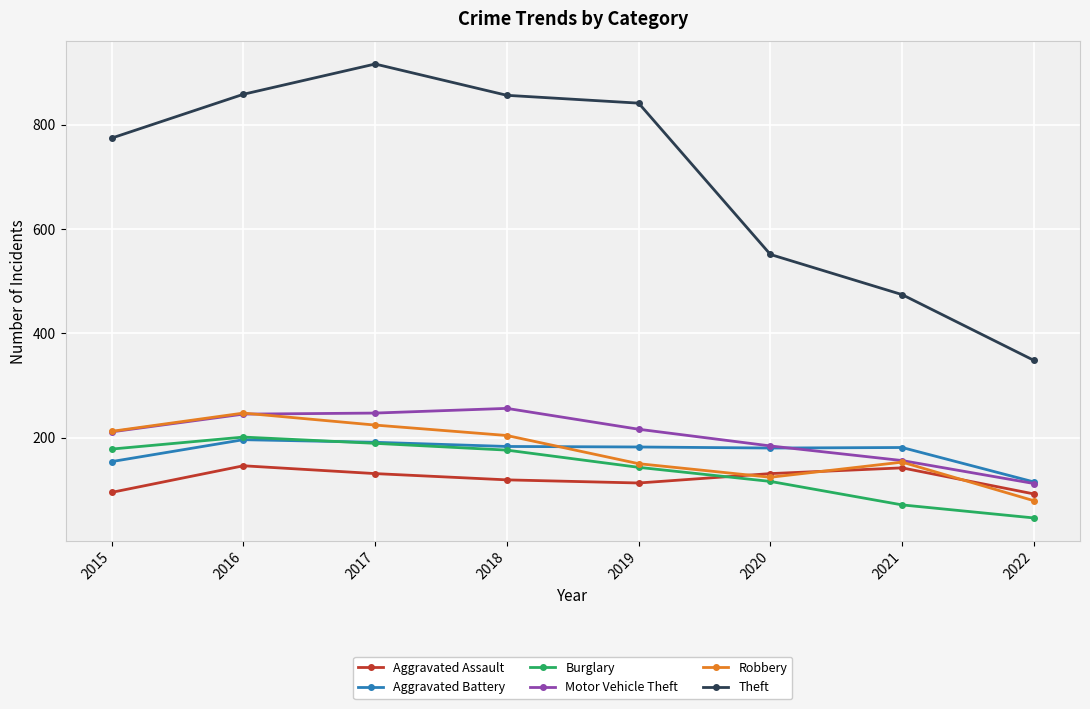

At how many categories does at least one series exceed 569?

5